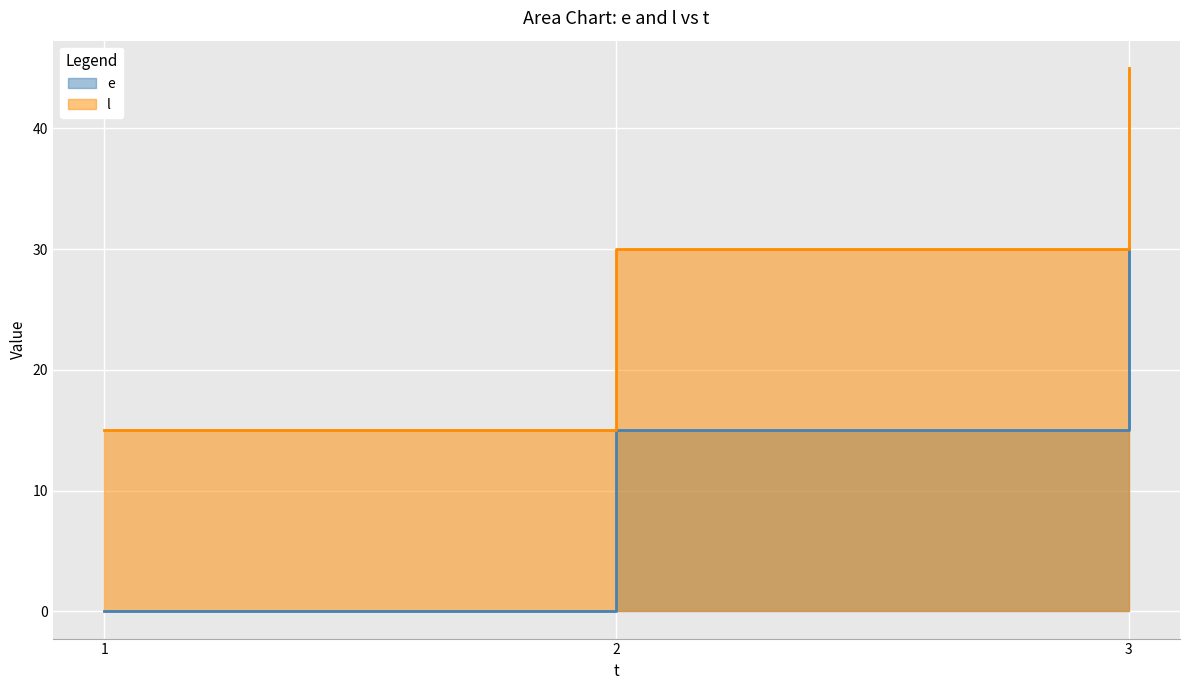

At how many categories does at least one series exceed 14?

3